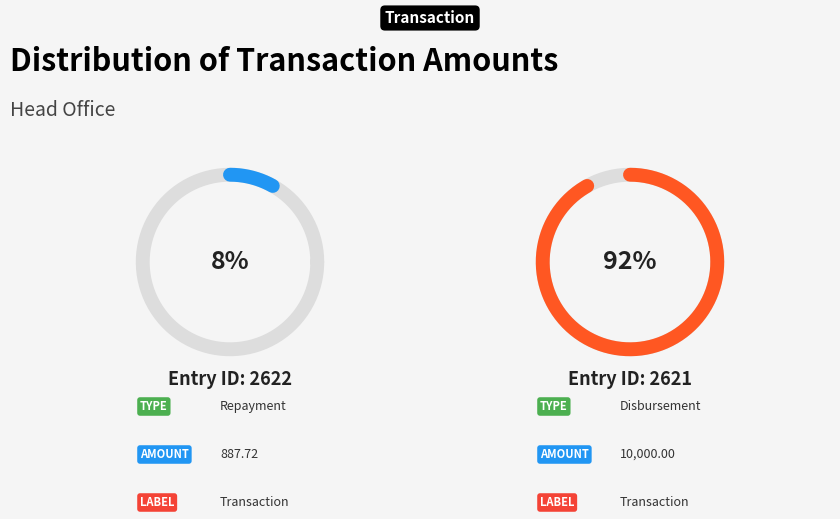

What portion of the pie excludes 2622?

91.8%